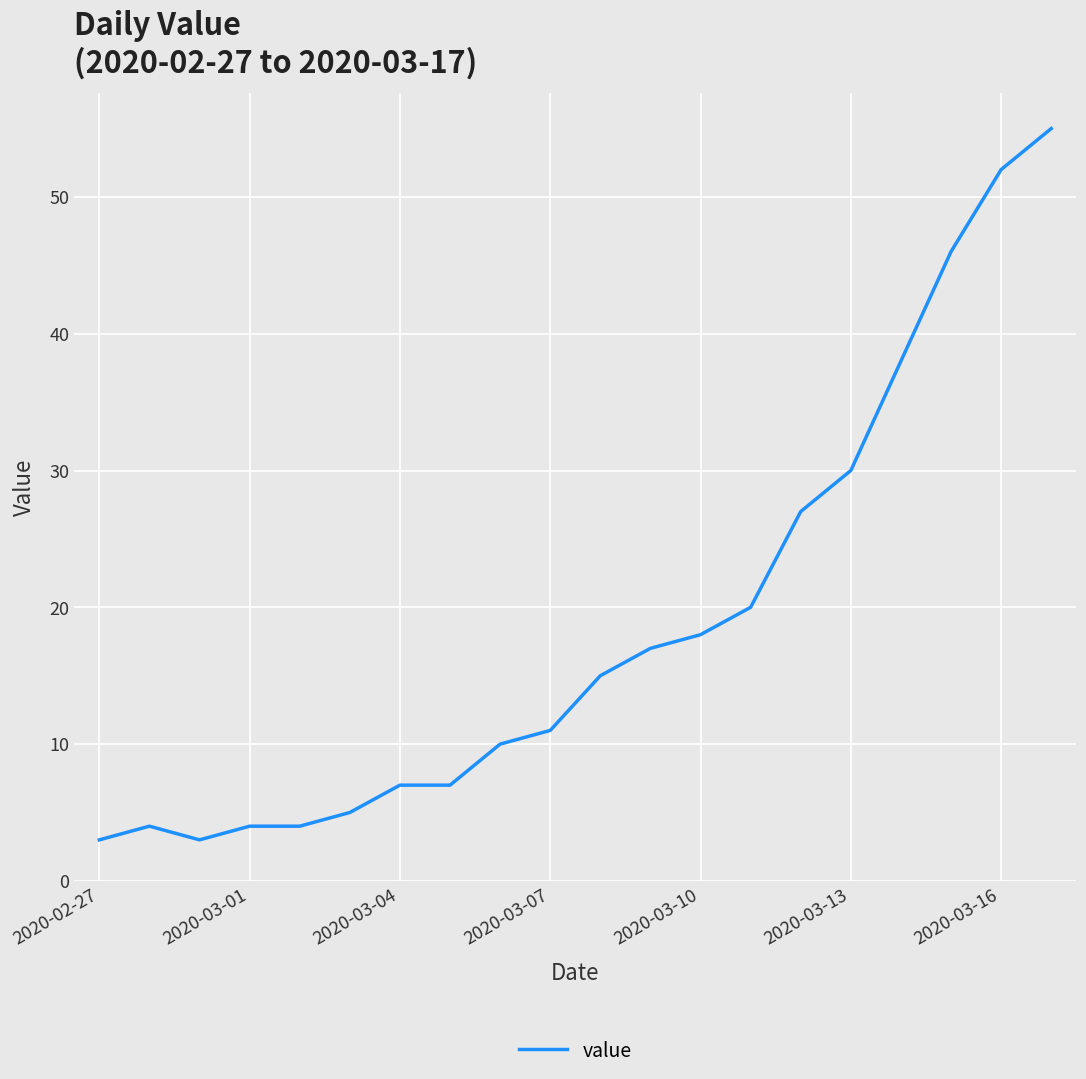

What is the smallest value displayed?

3